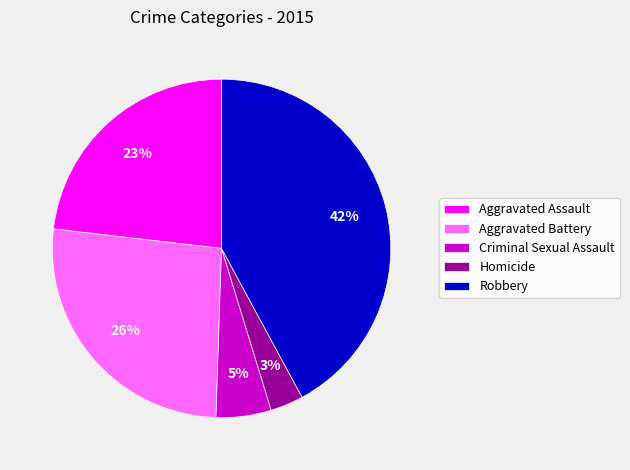

Between Homicide and Robbery, which is larger?

Robbery